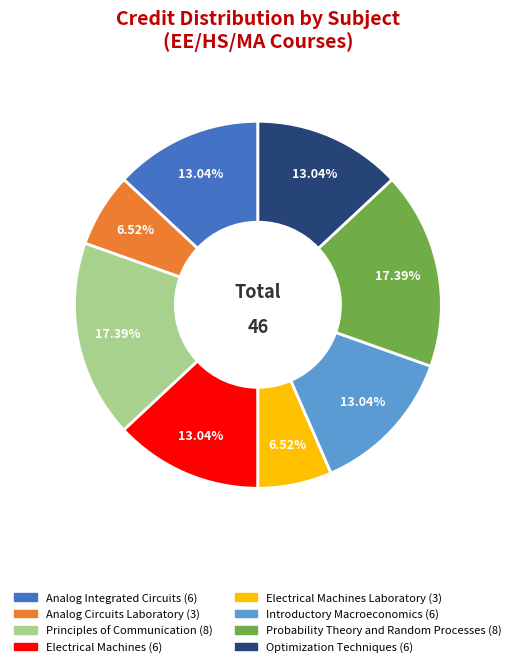

How many slices are in this pie chart?

8